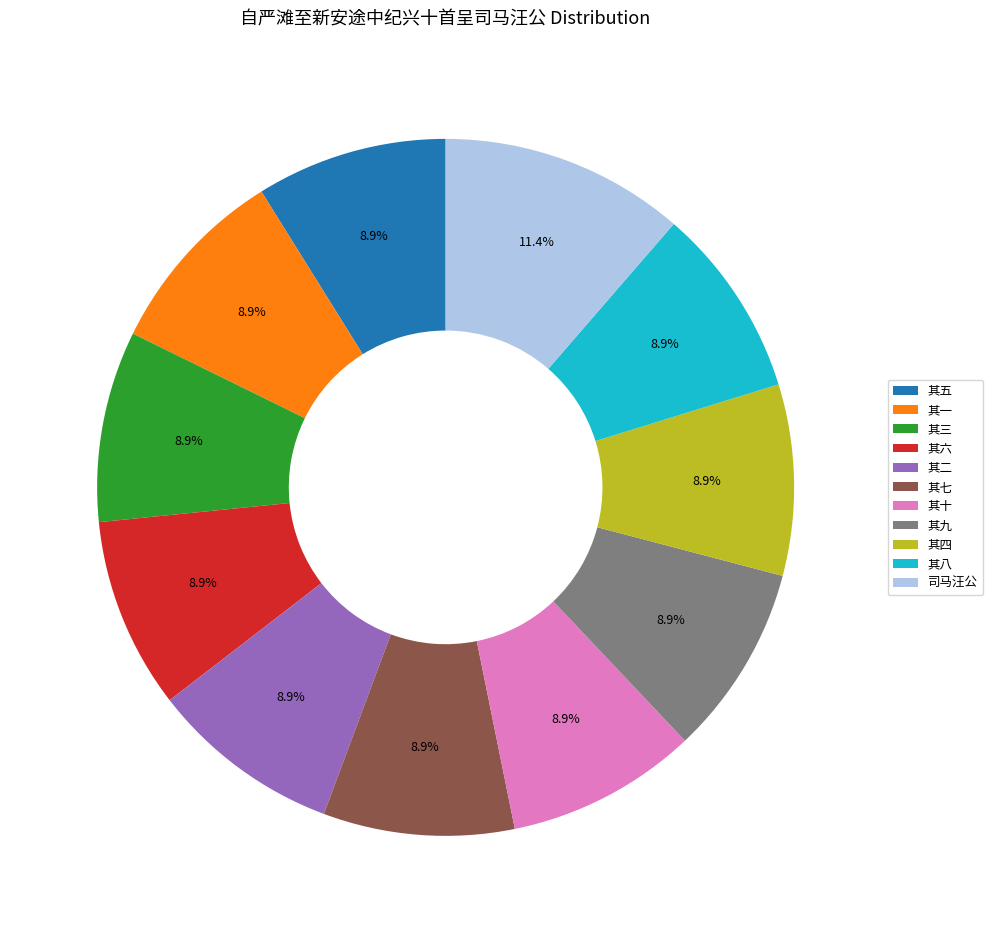

Does 其七 account for over 50% of the chart?

No